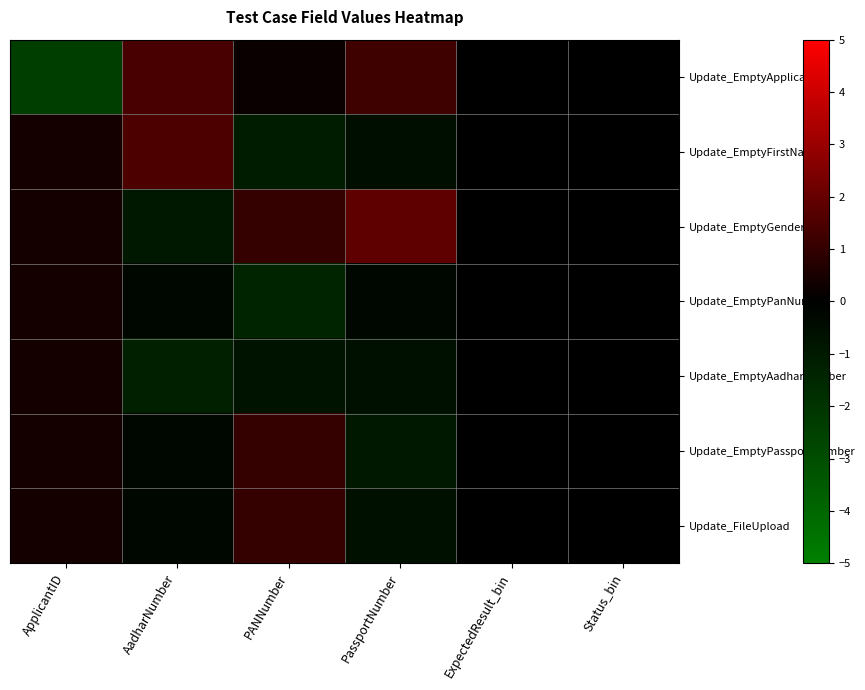

How many categories are shown in the chart?

6